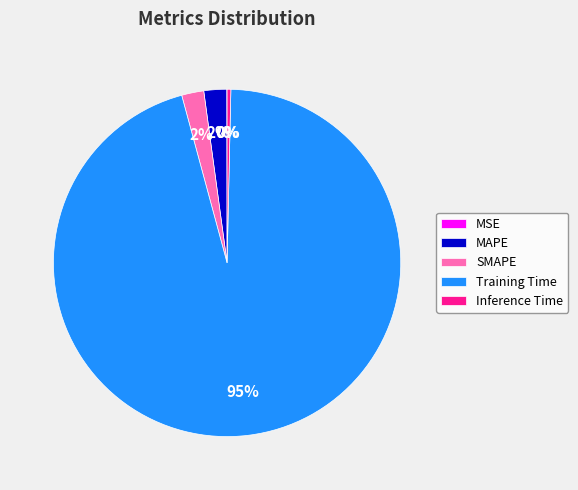

Which slice represents more than half of the pie?

Training Time